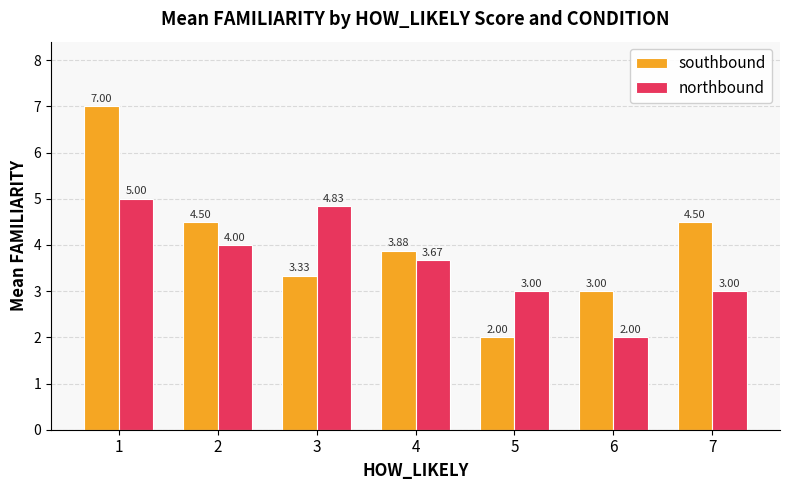

What is the sum of the southbound values at 4 and 7?

8.4